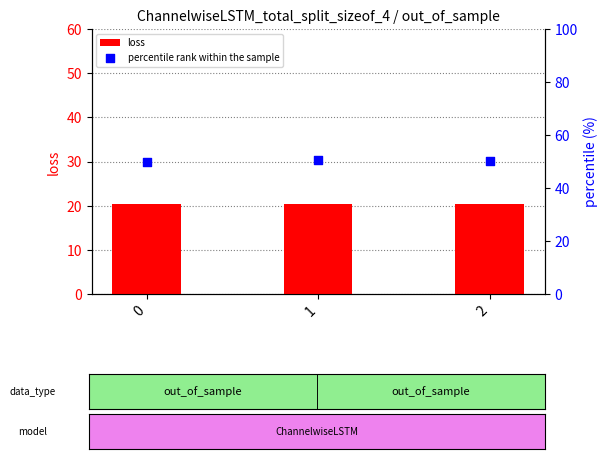

Is the value of percentile rank within the sample at 0 greater than the value of loss at 0?

Yes